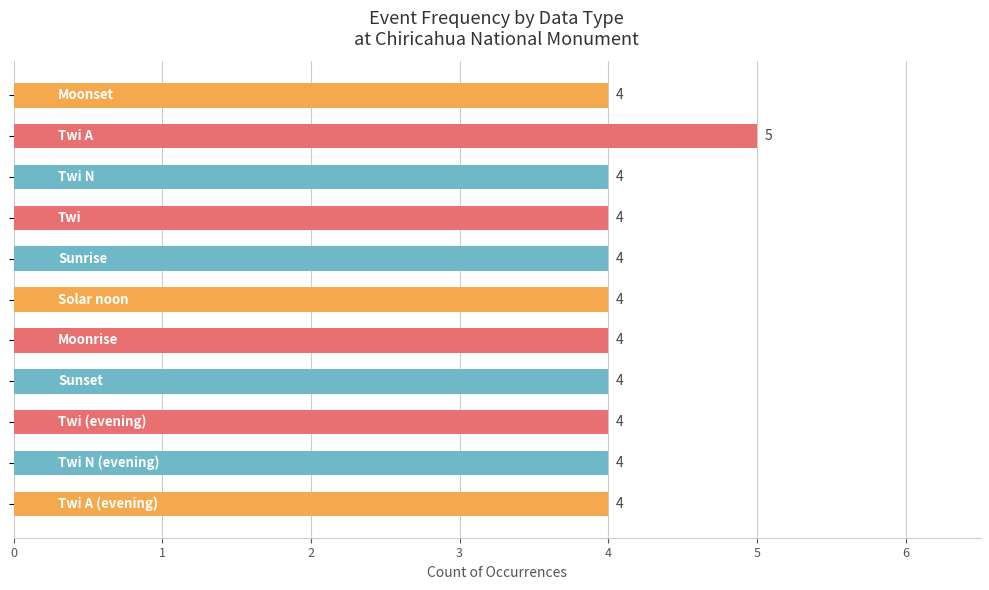

What is the value of the 10th bar from the top?

4